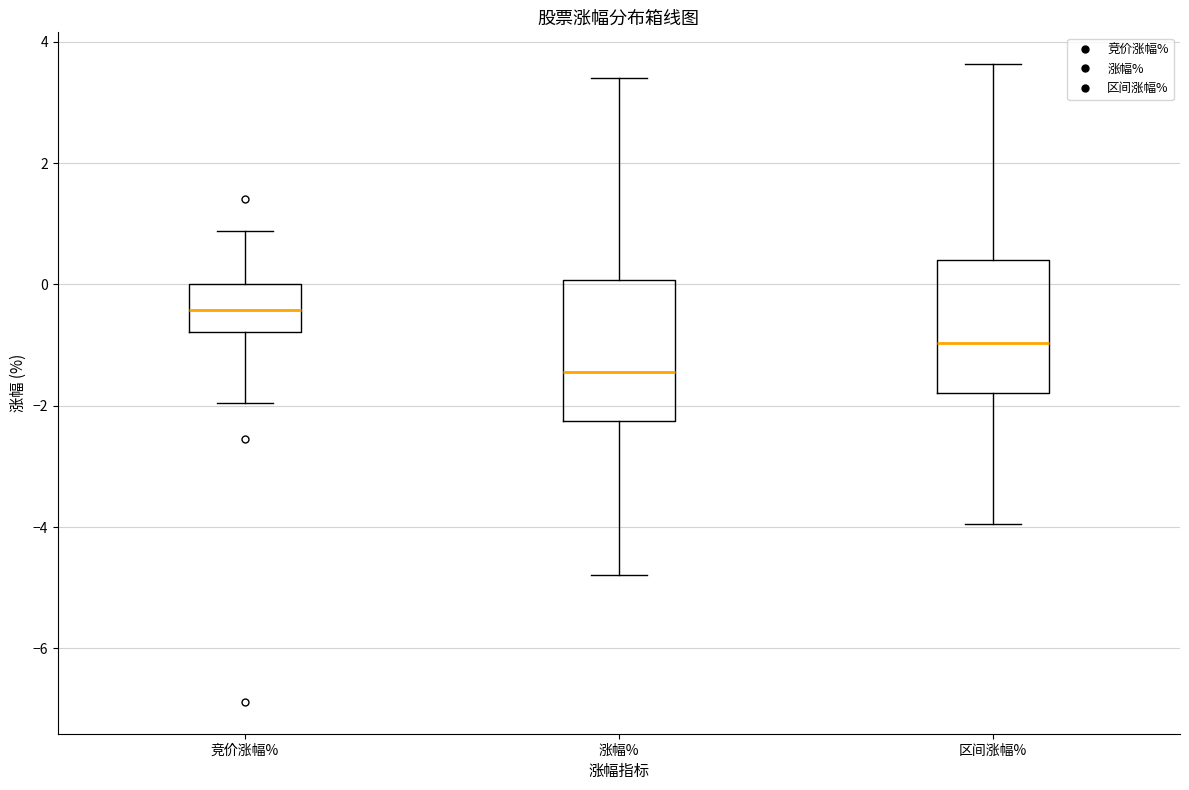

Which box's median line is the highest?

竞价涨幅%